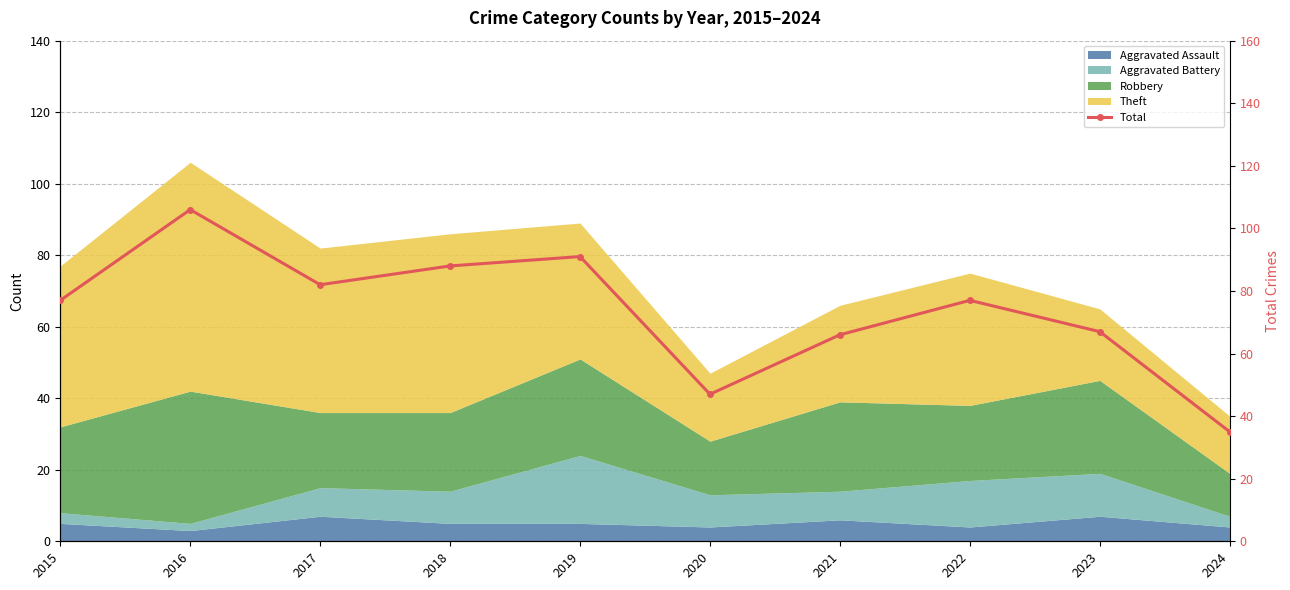

What is the change in value from 2017 to 2018?

+6